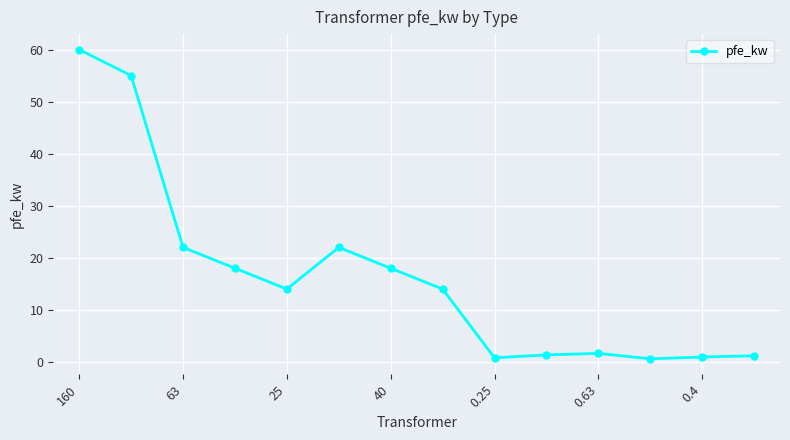

How many lines are shown in the chart?

1